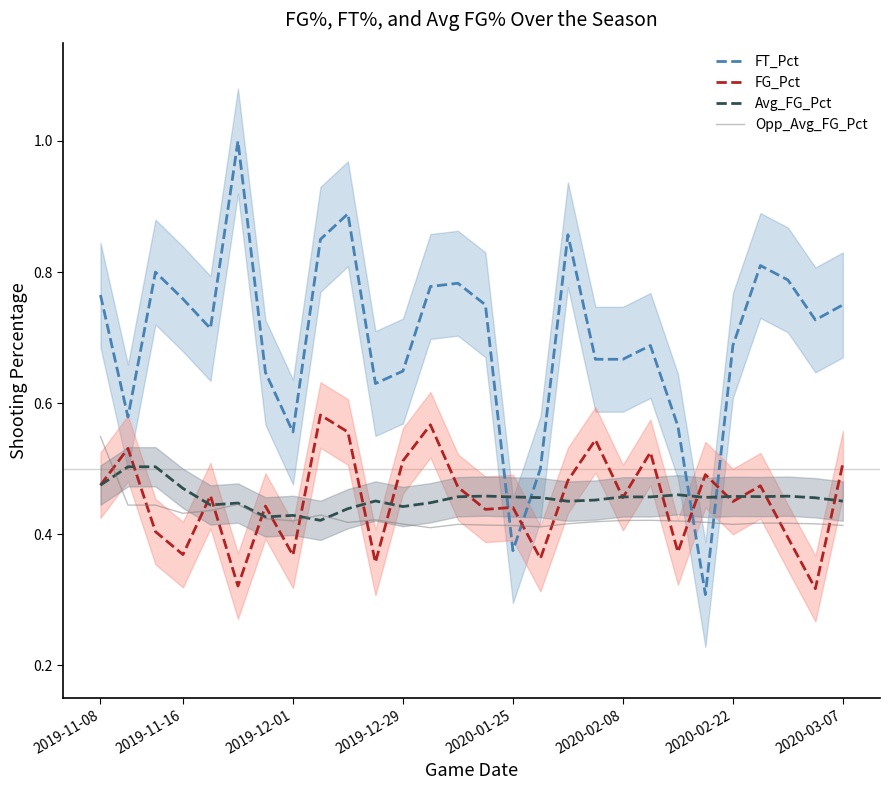

What is the difference between the maximum and minimum values in the FG_Pct series?

0.3